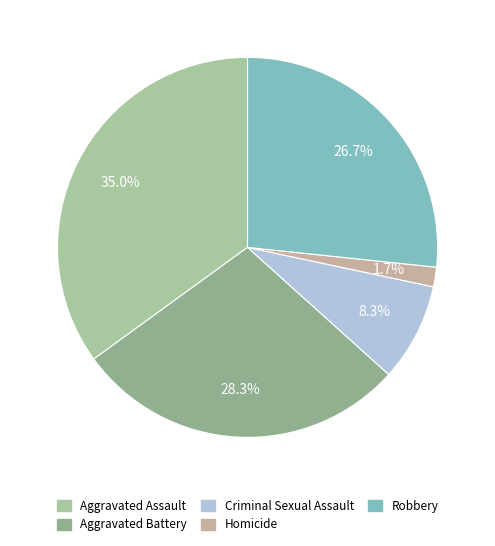

How much of the chart is everything except Homicide?

98.3%